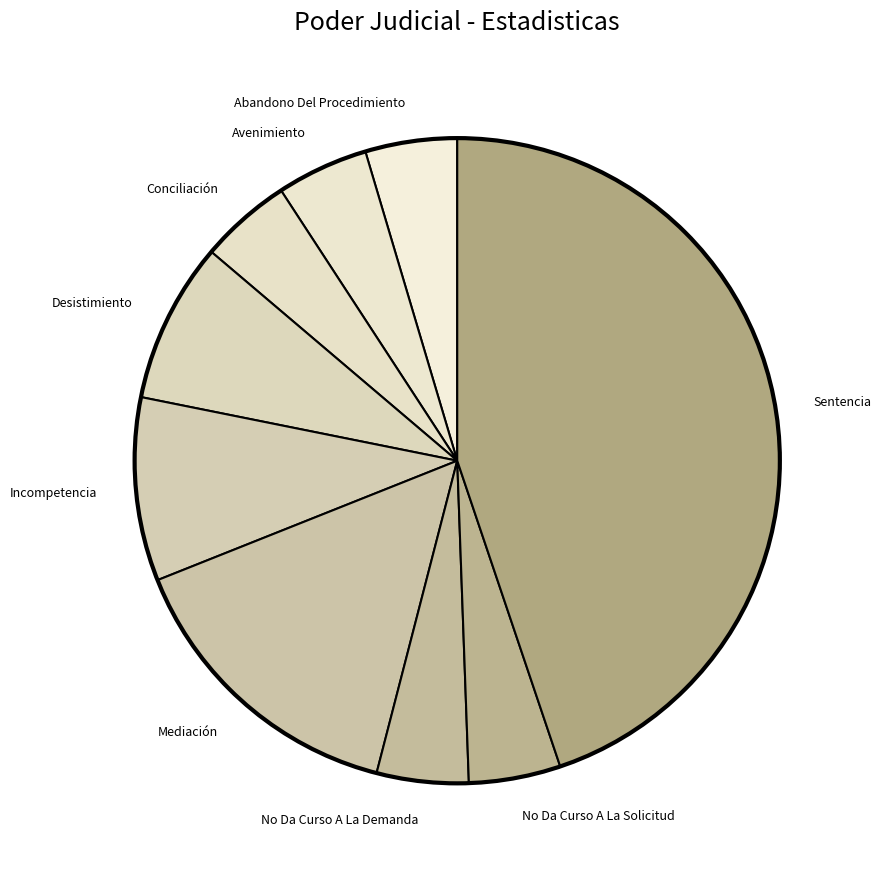

Does Desistimiento account for over 50% of the chart?

No